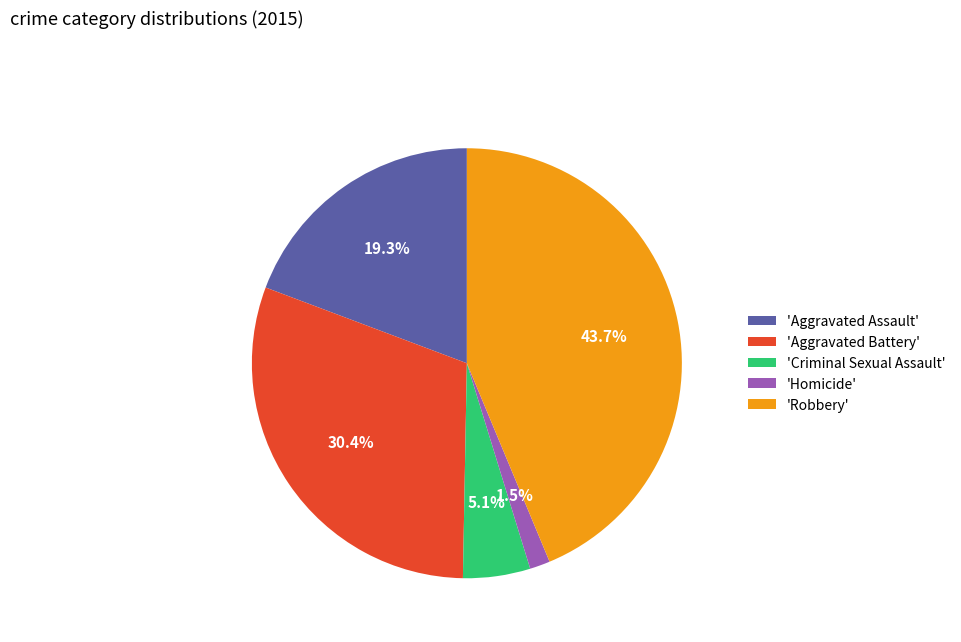

Is 'Aggravated Assault' the majority of the pie?

No